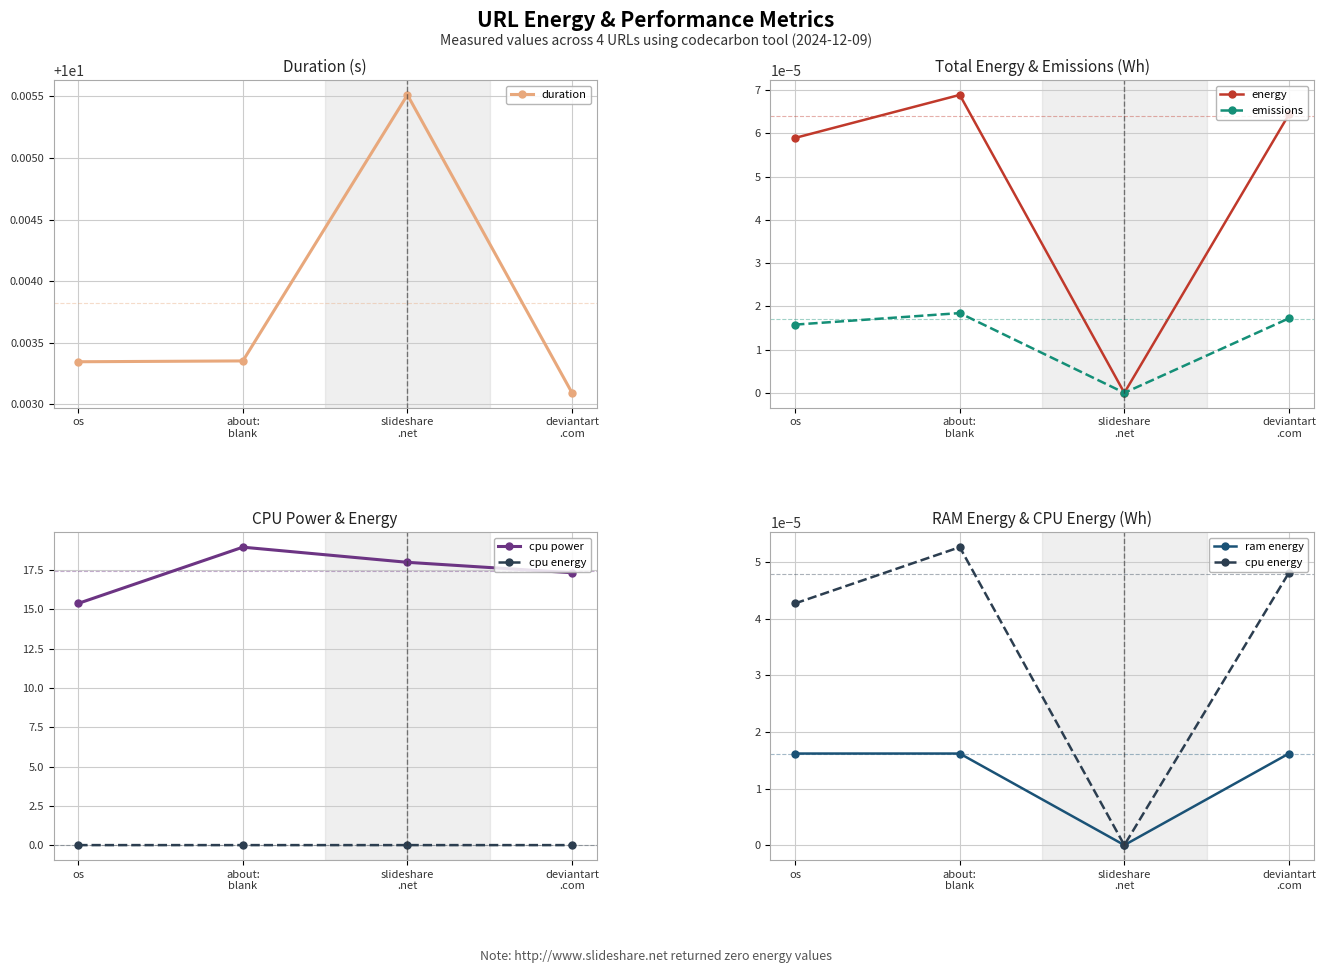

What is the spread (max minus min) of values at deviantart
.com?

17.3